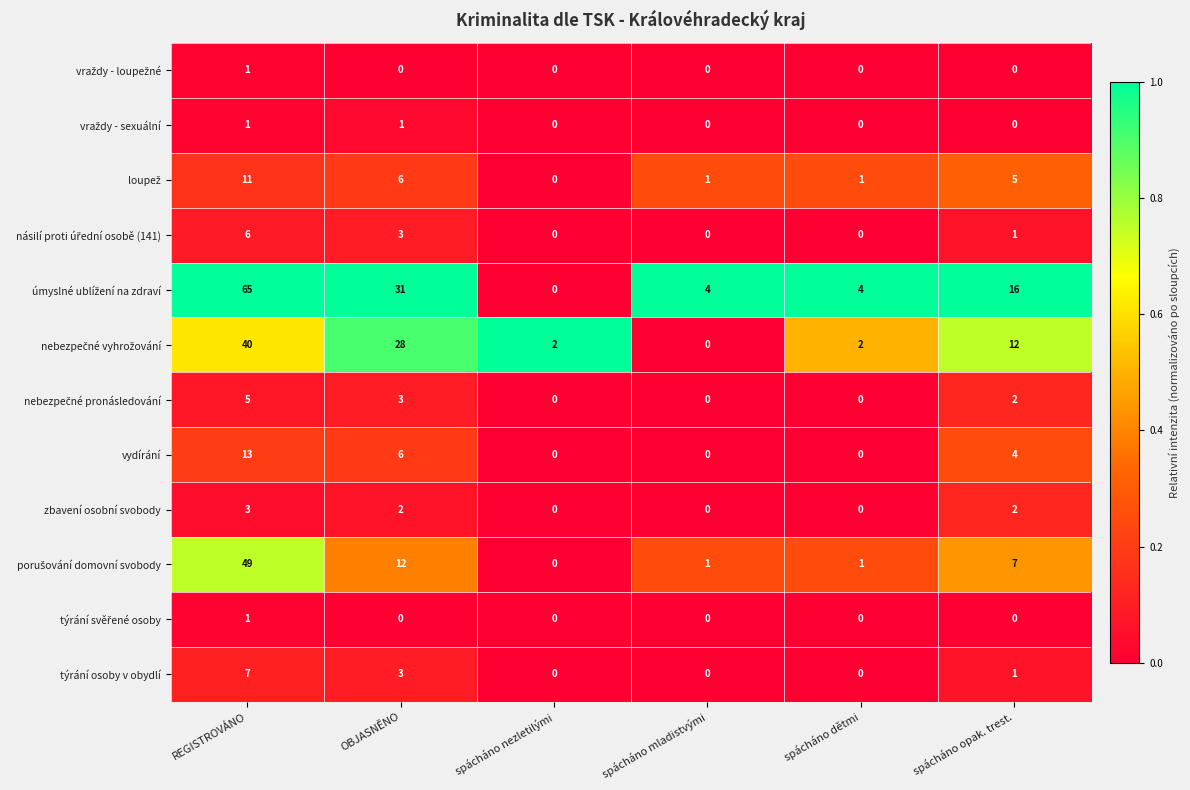

At which category is the sum across all series the highest?

REGISTROVÁNO